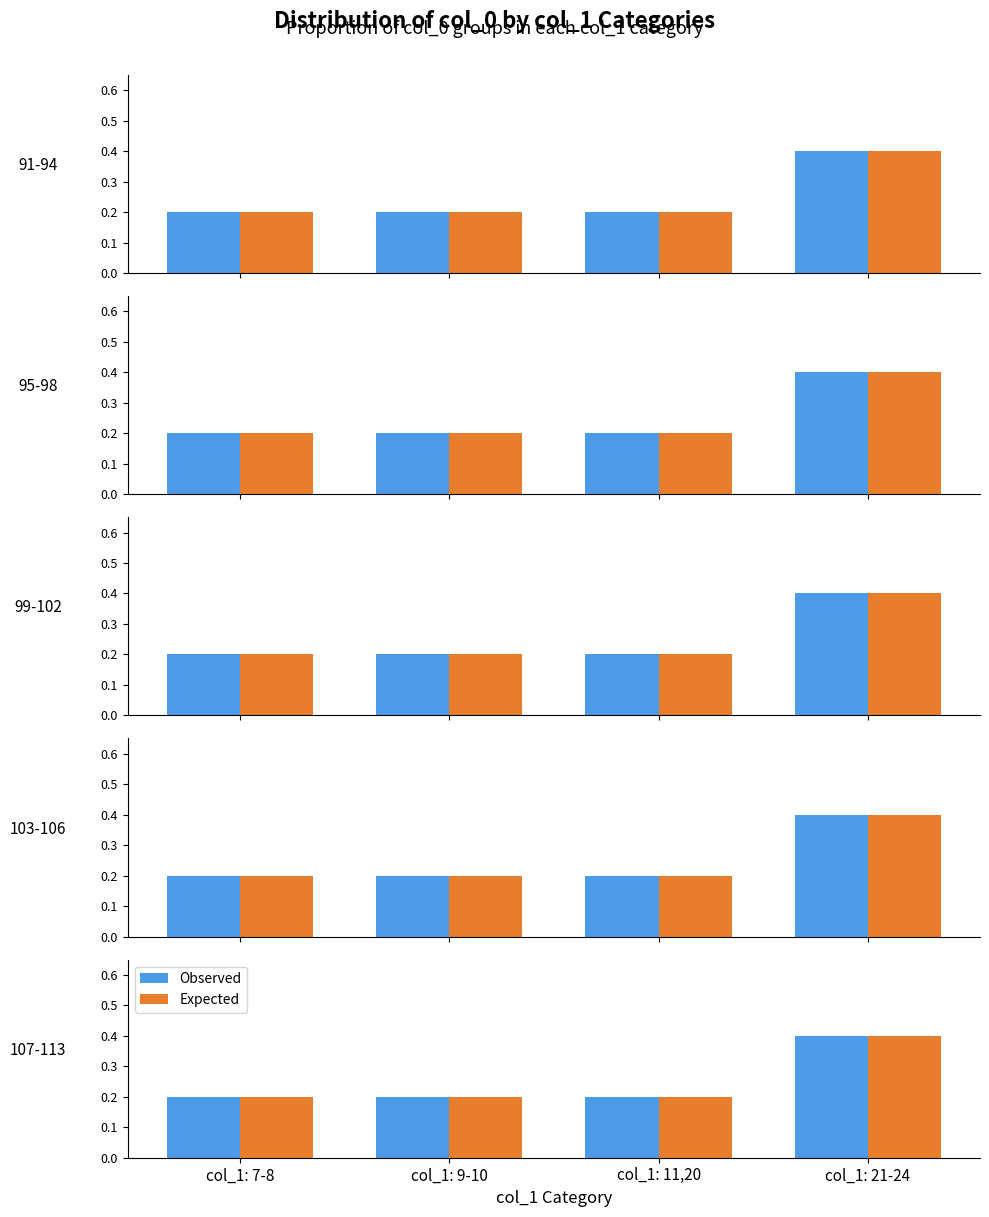

What is the label of the 2nd bar from the right?

col_1: 11,20